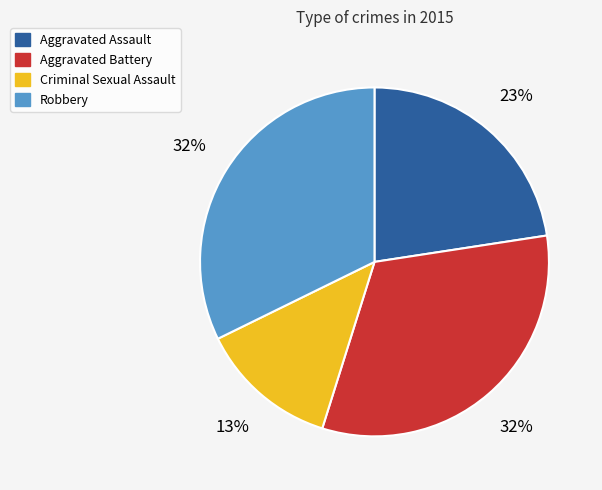

Between Criminal Sexual Assault and Aggravated Battery, which is larger?

Aggravated Battery